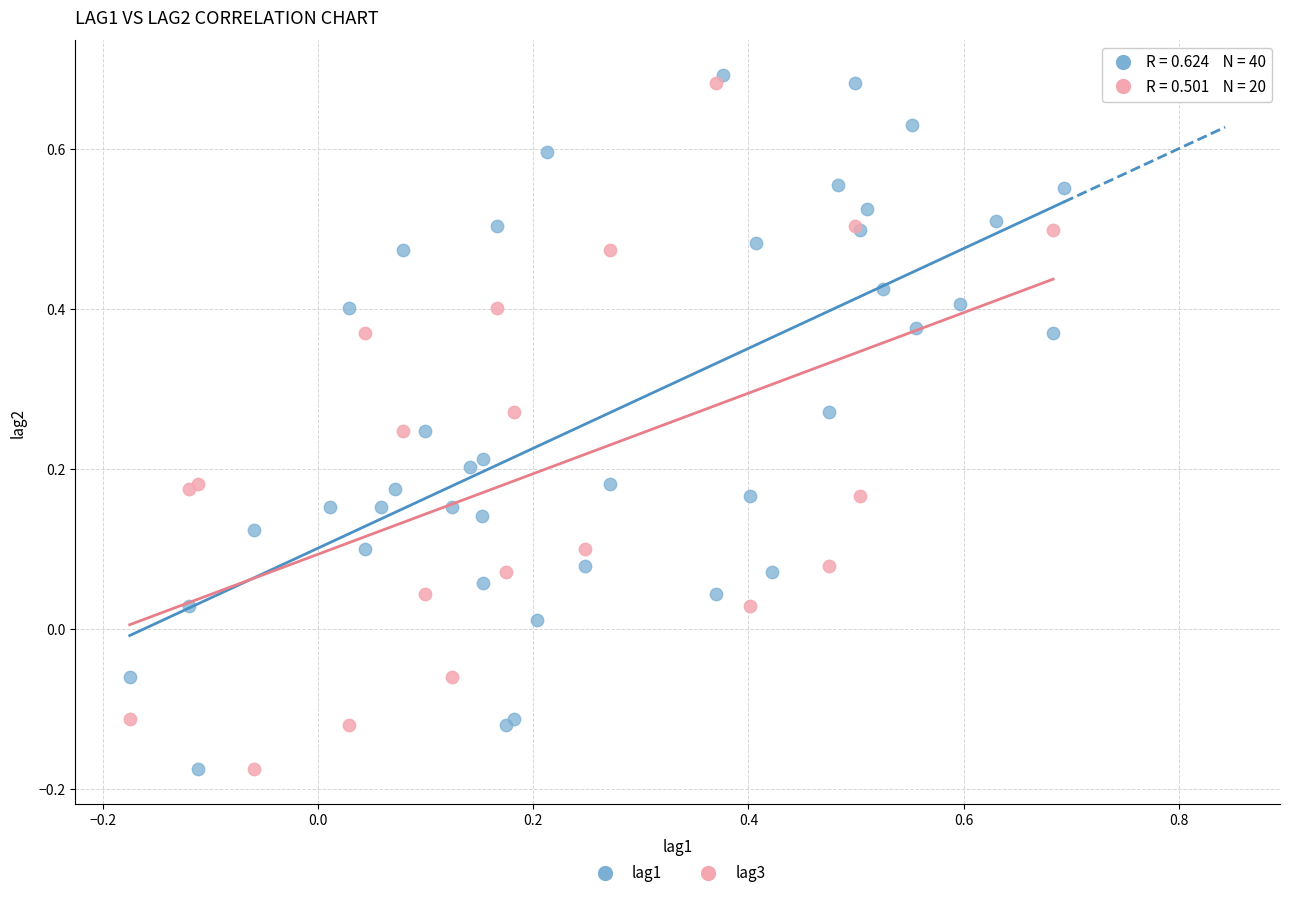

Which series has the largest Y range (max minus min)?

lag1